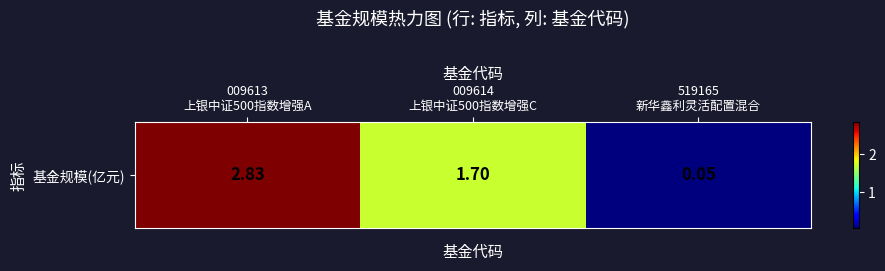

Reading left to right, extract all data points from this chart.

2.8	1.7	0.1